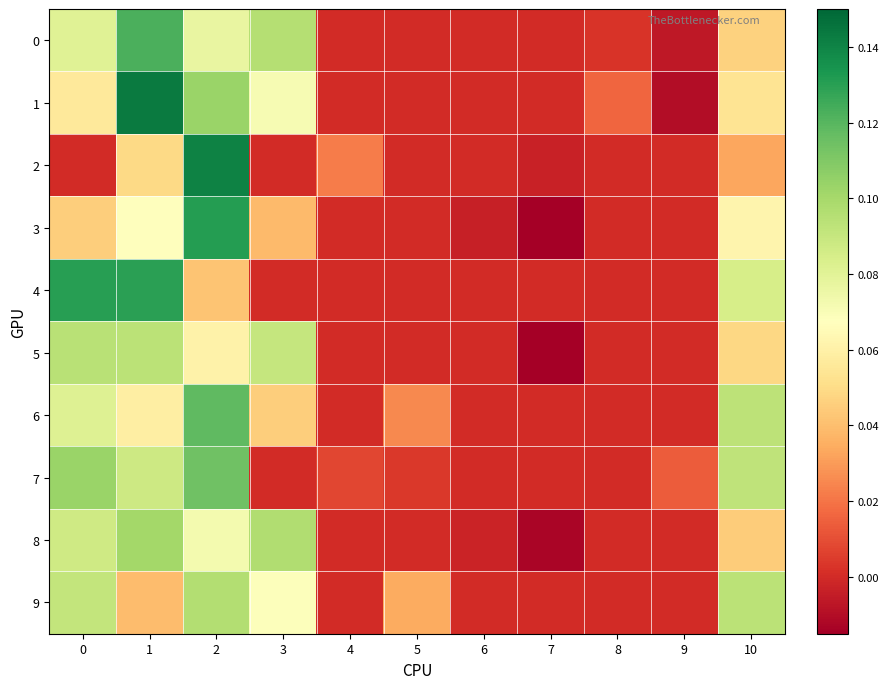

Between 9 and 10, which series saw the biggest shift?

9